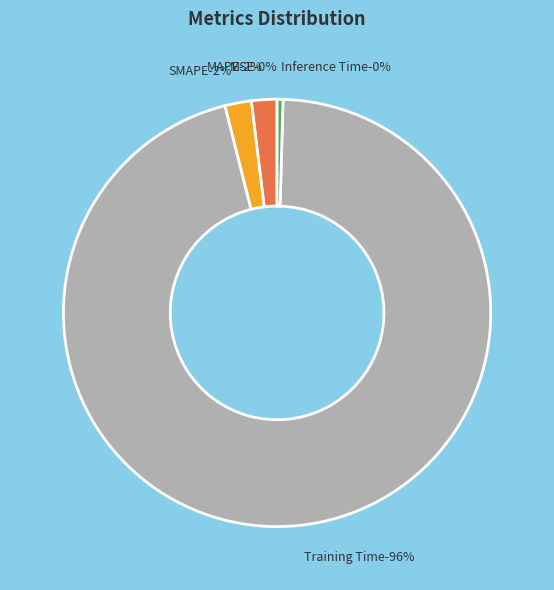

To the nearest percent, what is the combined percentage of MAPE and Inference Time?

2%